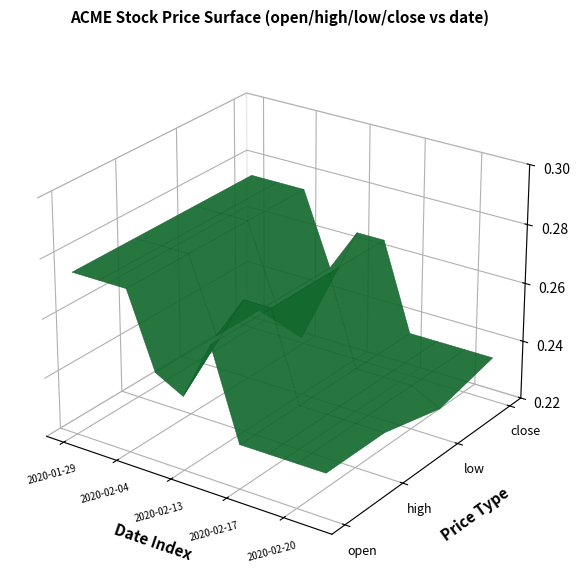

At 0, list the series in order from smallest to largest.

open, high, low, close